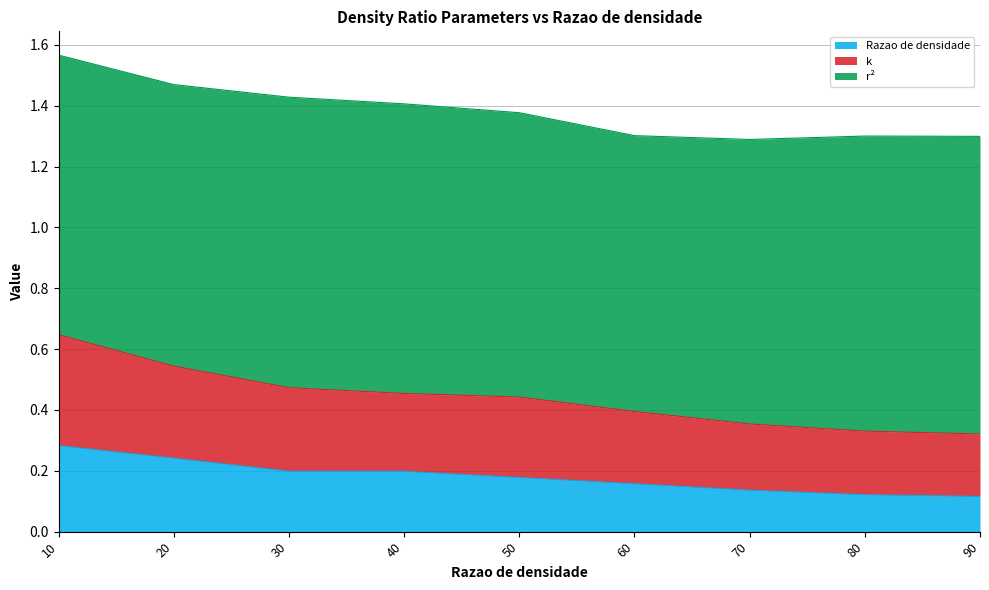

Which series has the widest spread of values?

k